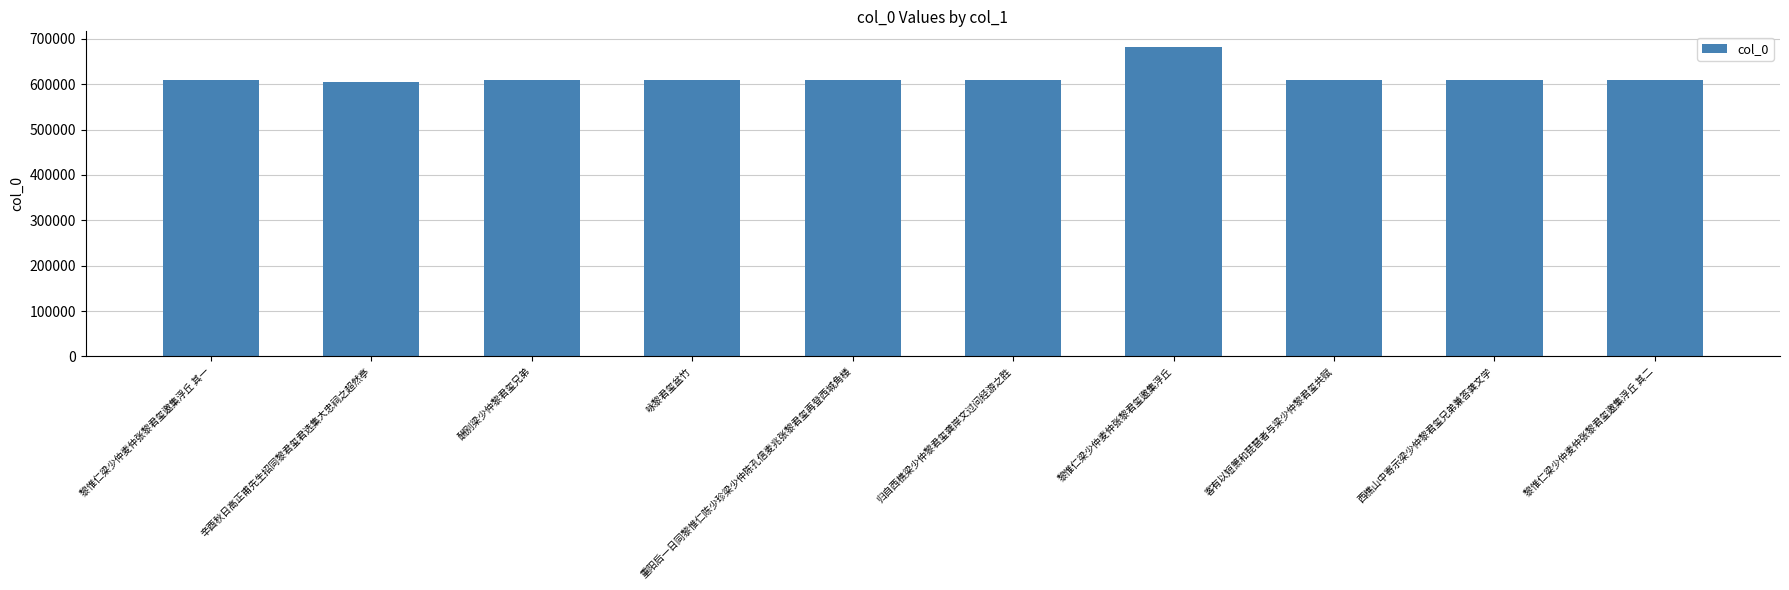

What is the change in value from 黎惟仁梁少仲麦仲张黎君玺邀集浮丘 to 黎惟仁梁少仲麦仲张黎君玺邀集浮丘 其二?

-73721